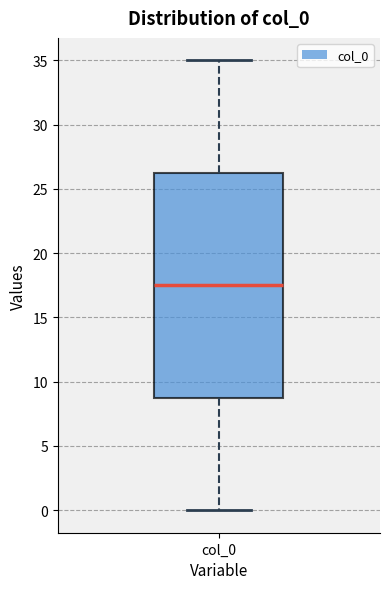

Read this box plot against the y-axis: the position of the median line, the range covered by the box, and the ends of both whiskers. The values are not printed on the chart, so give them approximately, as read against the axis.

median 17.5, box 9.0 to 26.5, whiskers 0.0 to 35.0